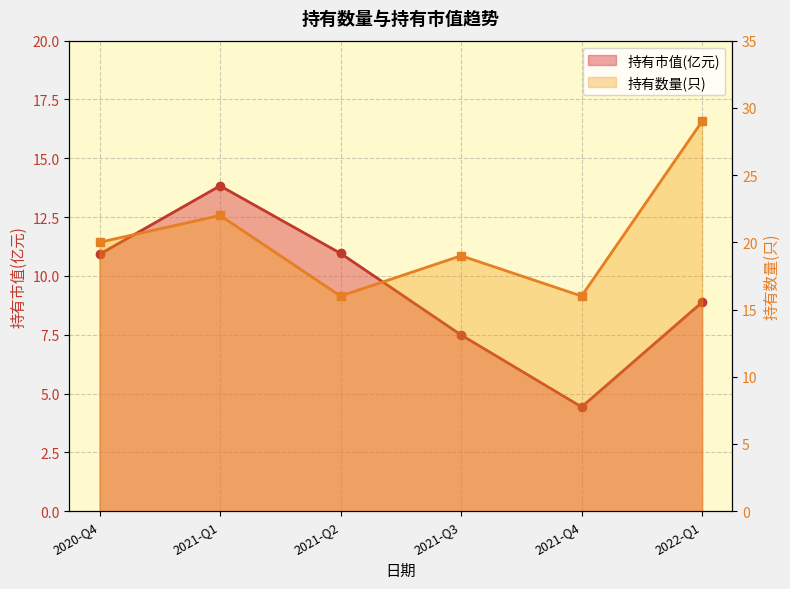

What is the sum of the 持有数量(只) values at 2021-Q2 and 2022-Q1?

45.0